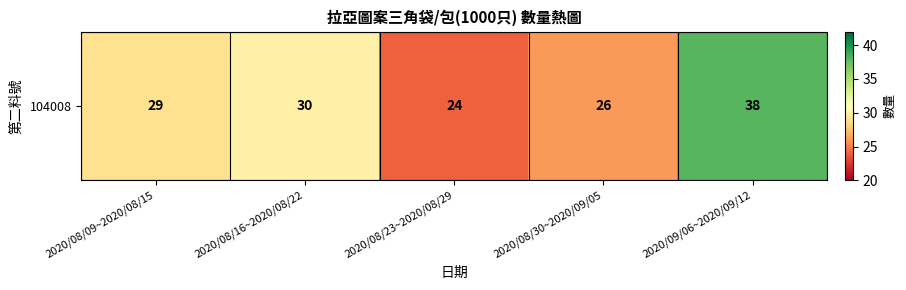

What is the minimum value shown in the chart?

24